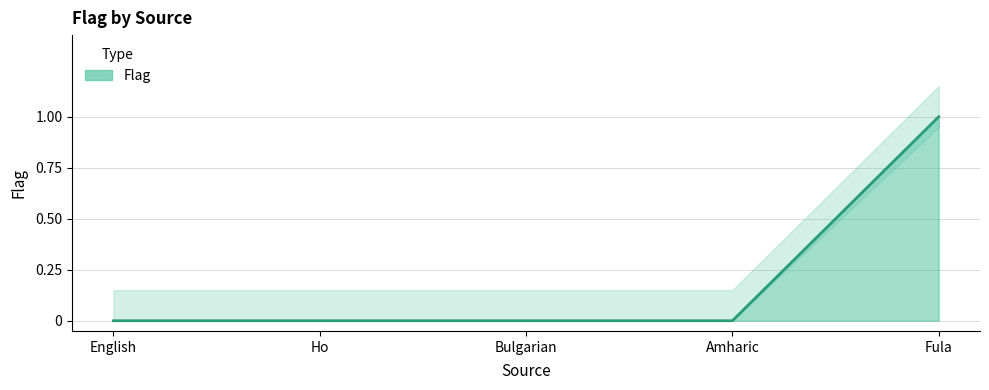

Rank the categories by value from lowest to highest.

English, Ho, Bulgarian, Amharic, Fula